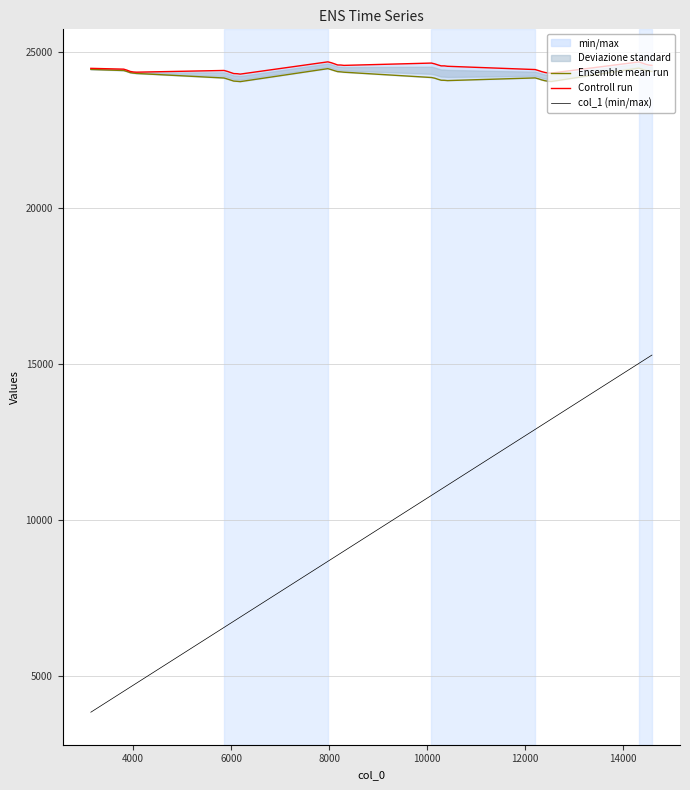

Which series has the widest spread of values?

col_1 (min/max)